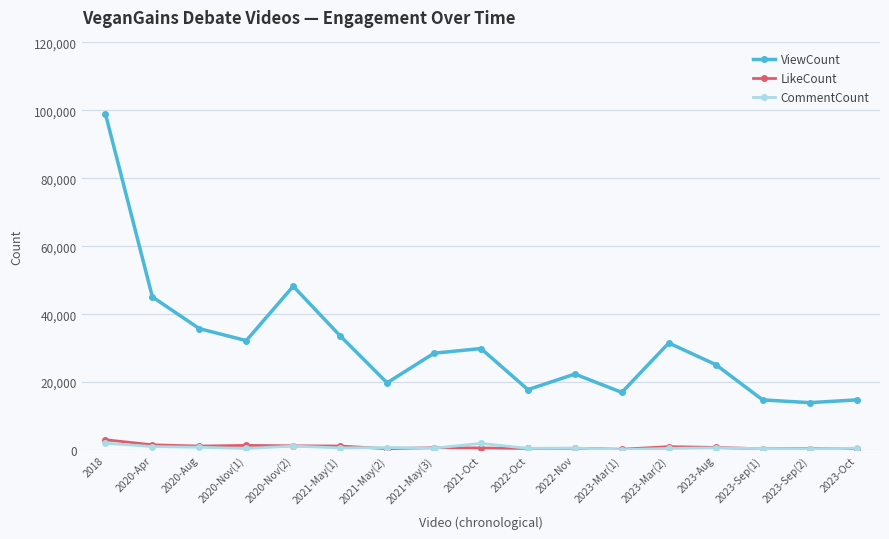

Is this an area chart (filled region under the line)?

No